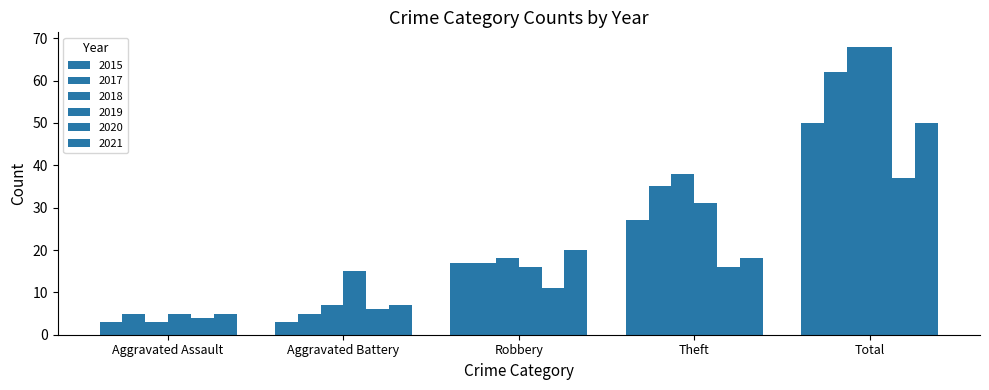

Which series changed the most between Theft and Total?

2019